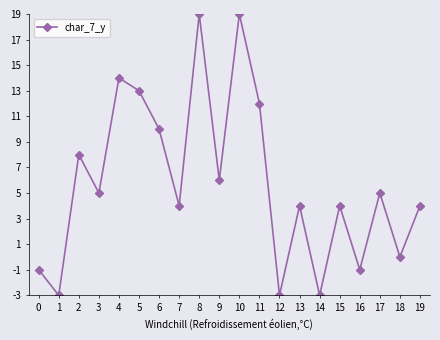

Does the chart display data point markers on the line(s)?

Yes